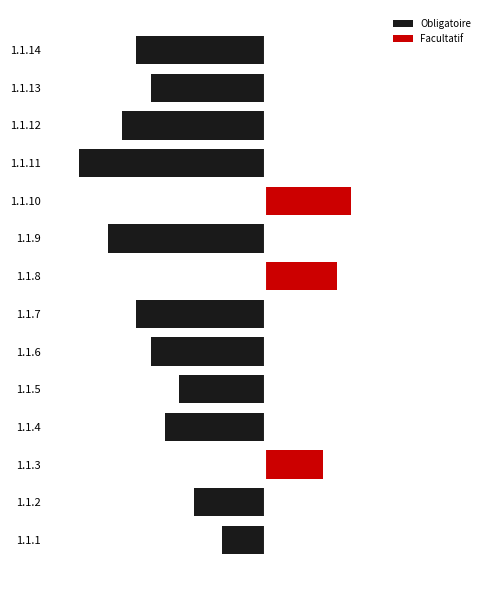

What is the difference between the second highest and minimum values in the Obligatoire series?

13